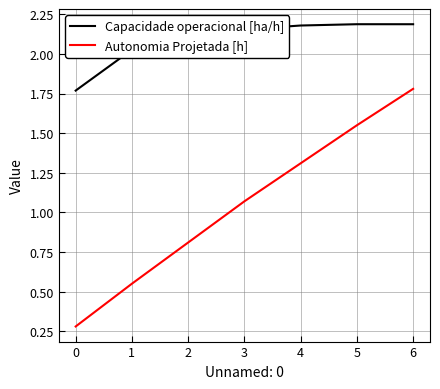

List the series in order of their overall mean, highest first.

Capacidade operacional [ha/h], Autonomia Projetada [h]